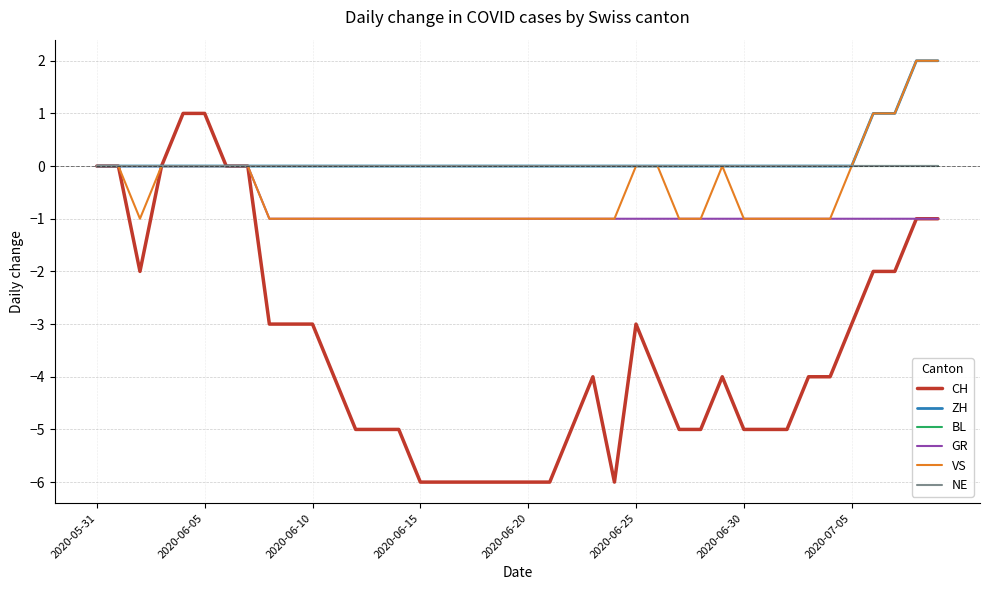

True or false: NE has more than 2 interior local peaks.

False